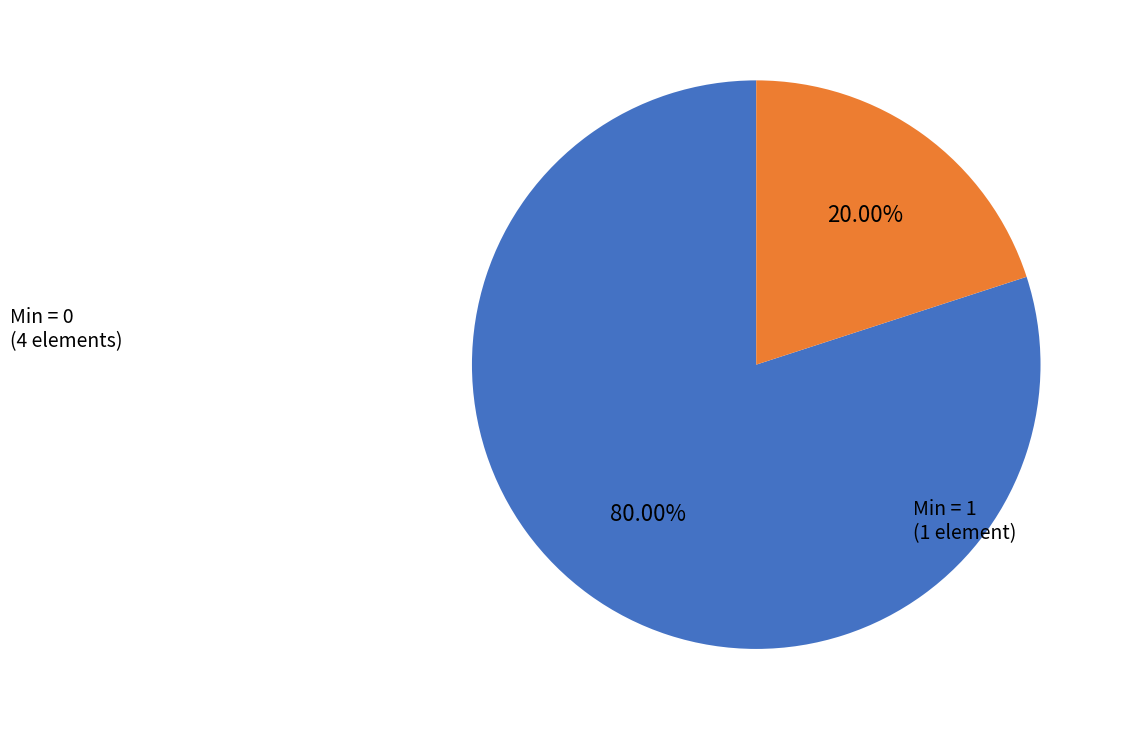

Count the number of slices in the pie.

2